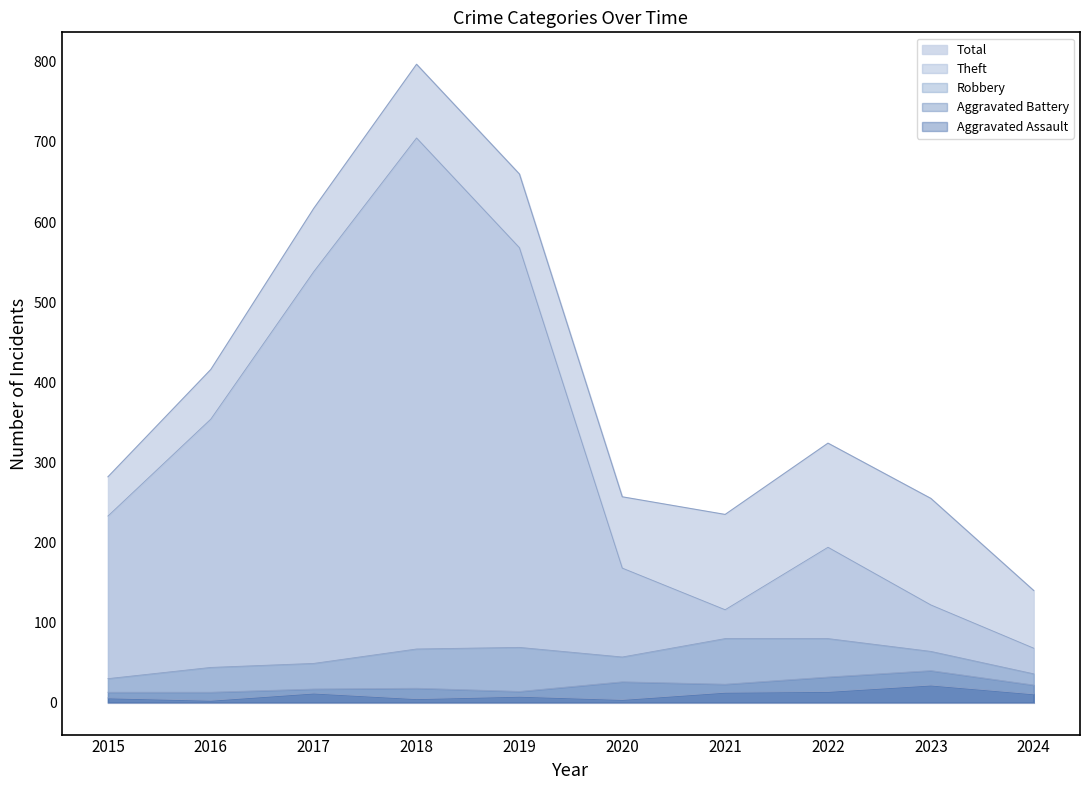

At which label does Robbery first exceed 64?

2018